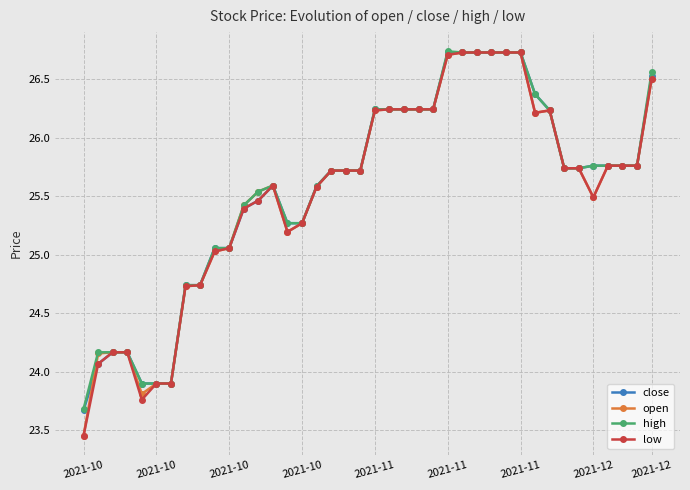

What are all the series names shown in the legend?

close, open, high, low